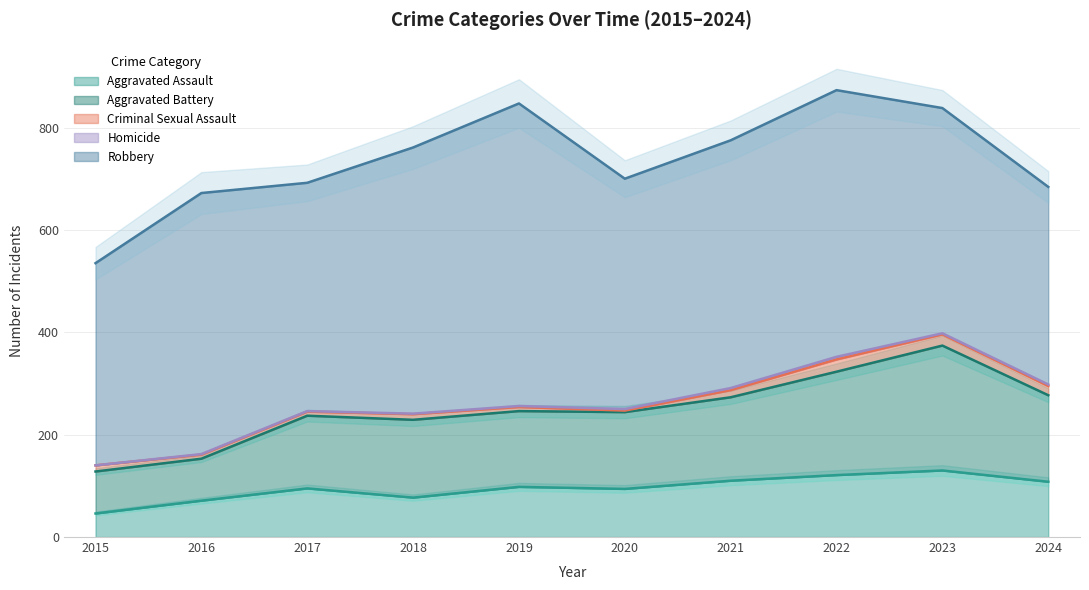

Which has a higher value, 2022 or 2016?

2022